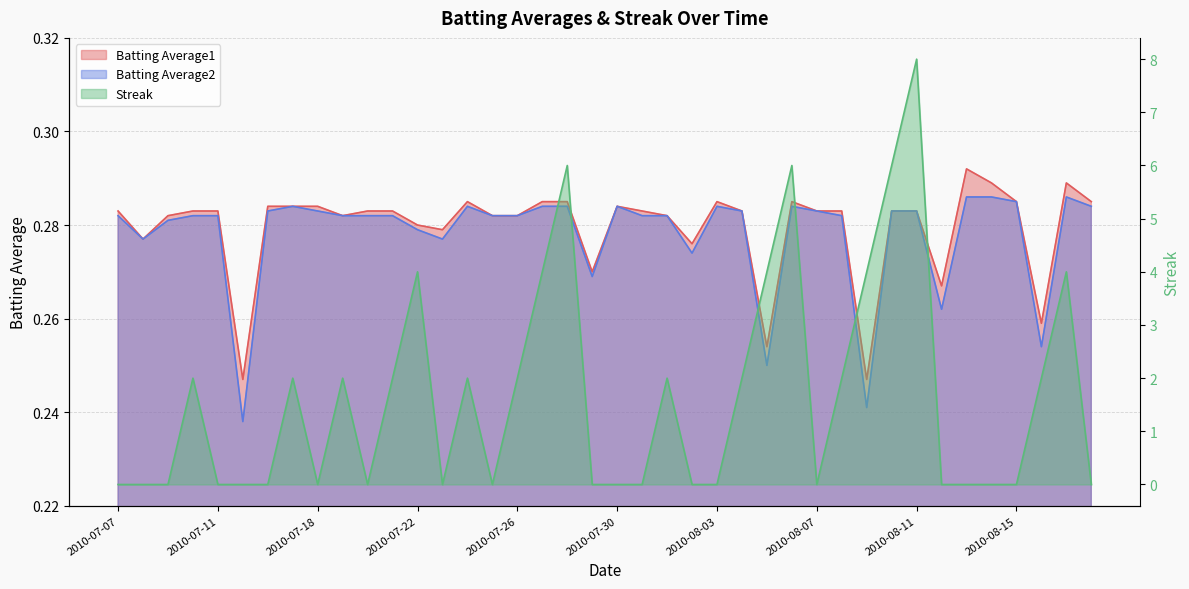

What is the label of the 7th point from the right?

2010-08-12